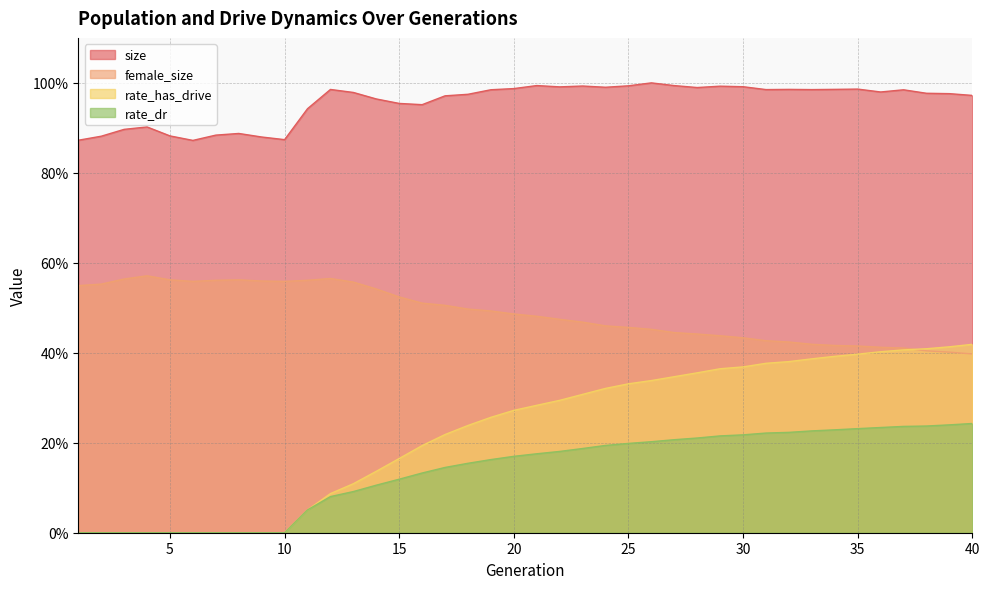

At how many categories does at least one series exceed 0?

40